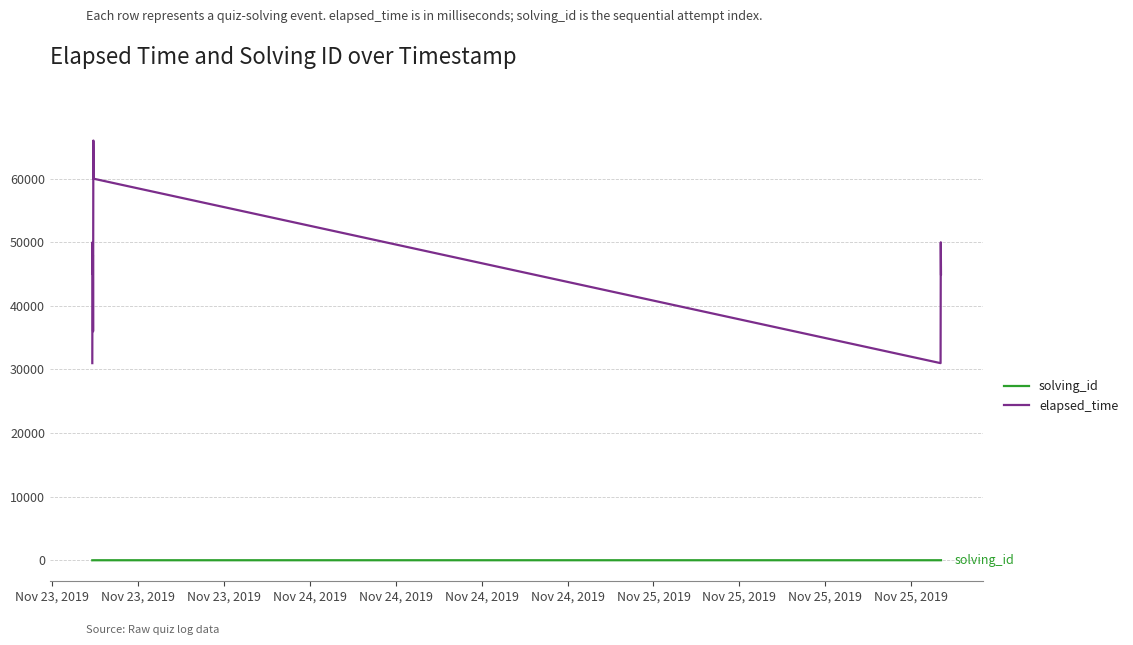

List the series in order of their overall mean, lowest first.

solving_id, elapsed_time